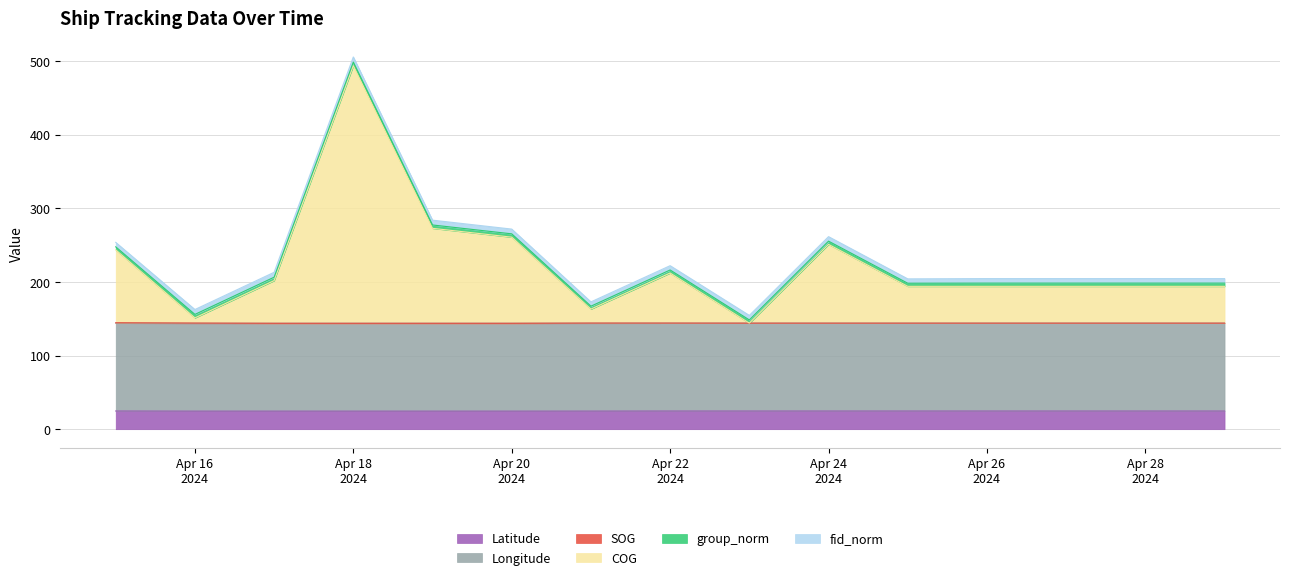

How many lines are shown in the chart?

6